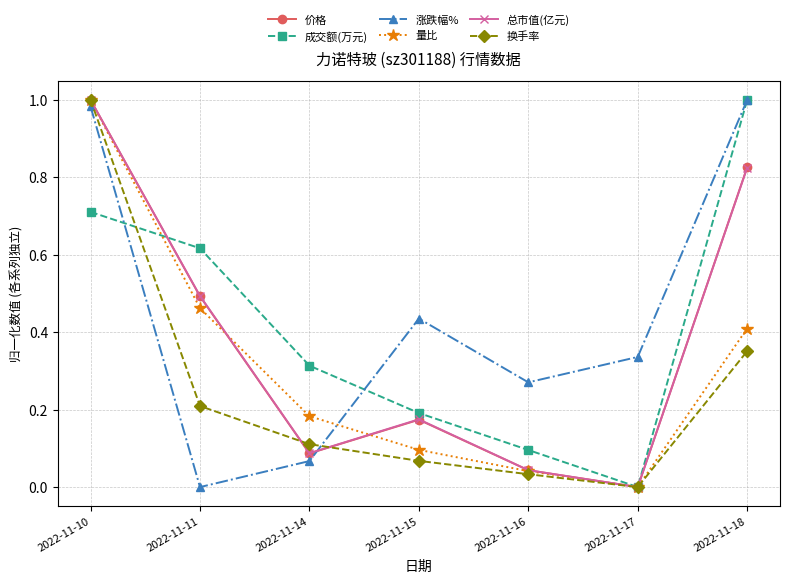

The value of 换手率 at 2022-11-14 is 0.1. True or false?

True